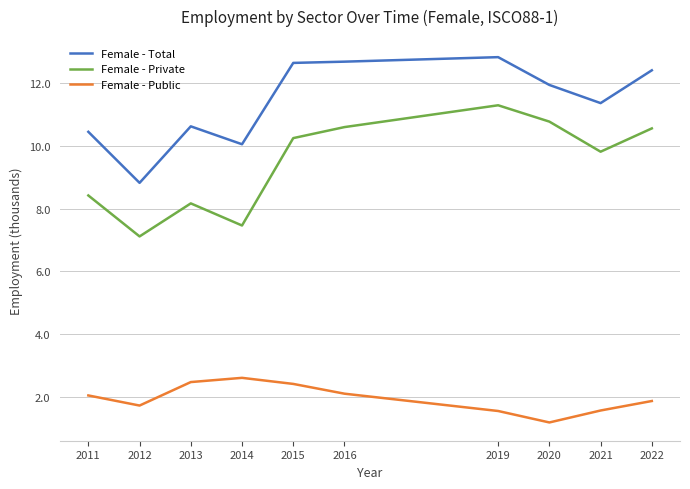

Which series changed the most between 2011 and 2020?

Female - Private